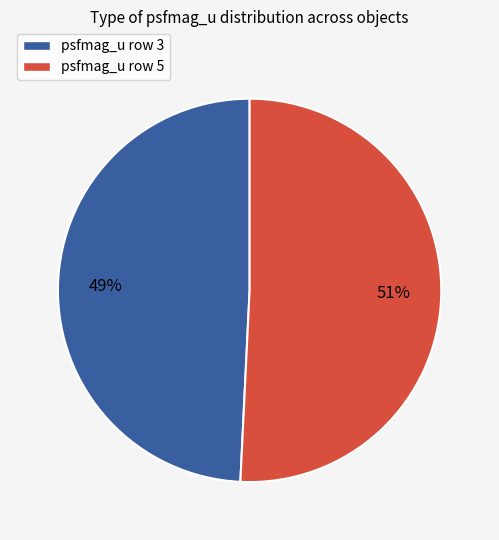

What is the smallest slice in the pie chart?

psfmag_u row 3